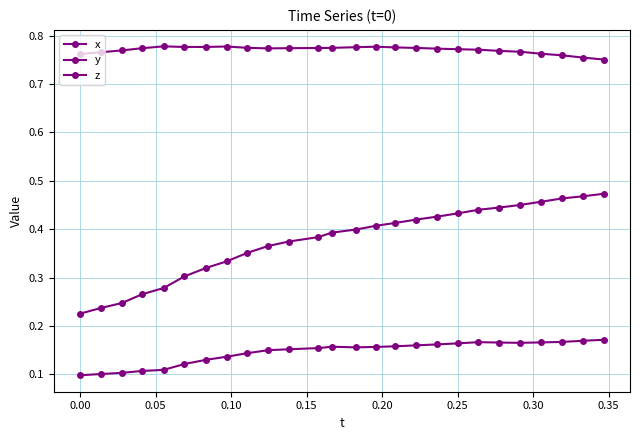

True or false: z and y cross at least once.

False